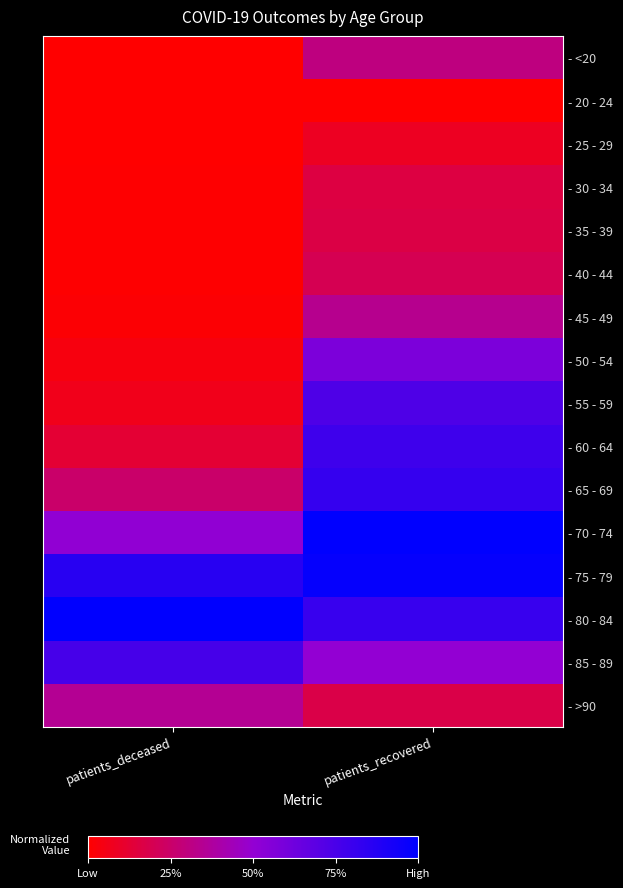

How many distinct data groups are displayed?

16